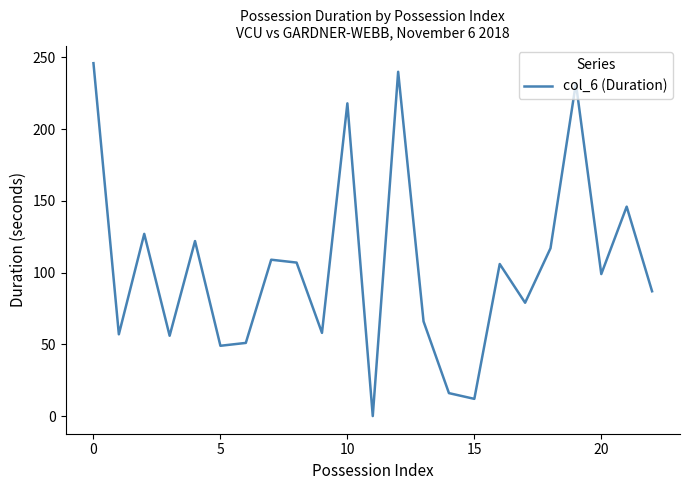

What is the difference between the maximum and second lowest values?

234